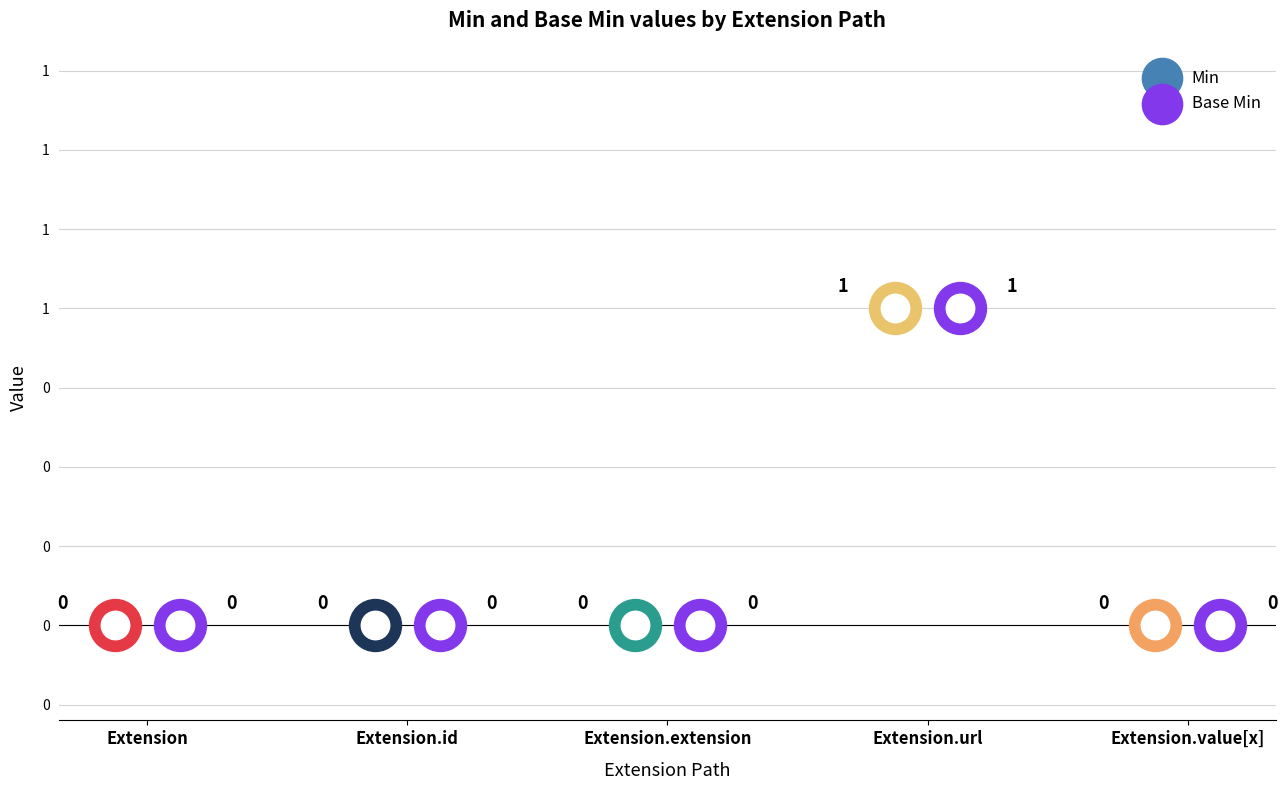

Which series has the largest total across all categories?

Min